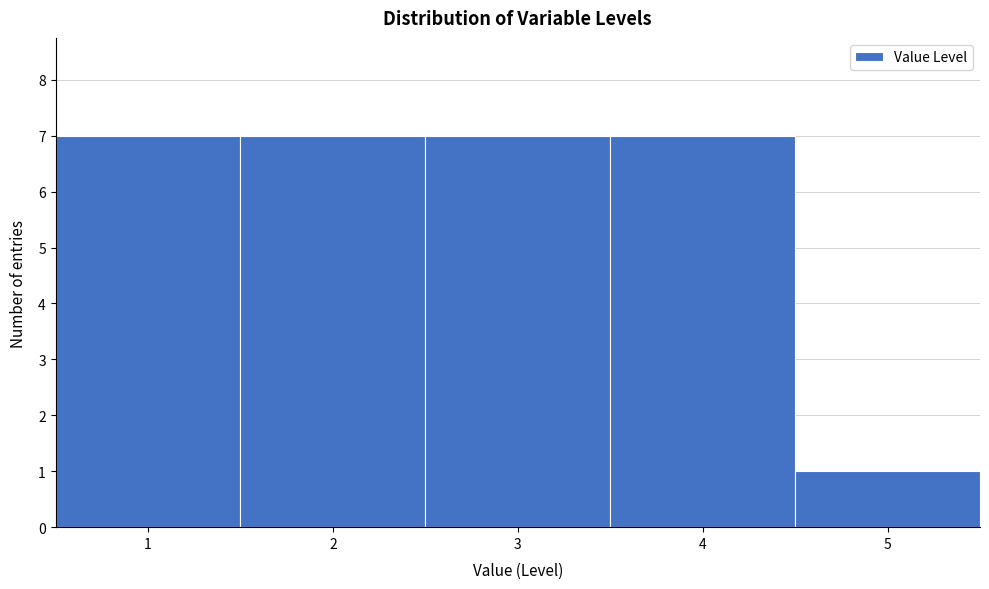

What is the height of the bar covering 3.5 to 4.5 on the x-axis? The values are not printed on the chart, so give them approximately, as read against the axis.

7